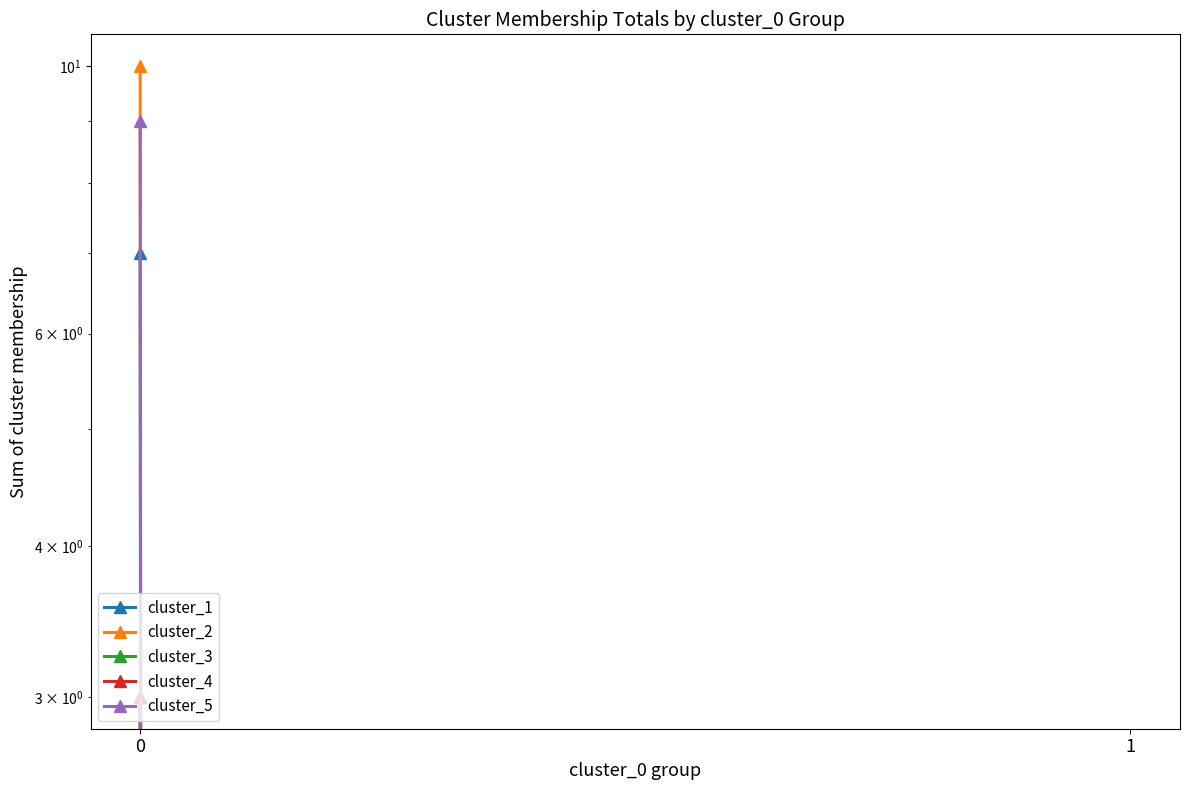

The value of cluster_3 at 0 is 3. True or false?

True